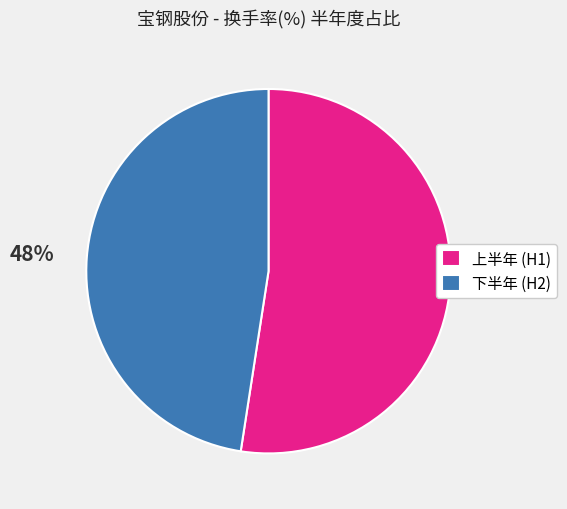

What is the ratio of the value at 下半年 (H2) to the value at 上半年 (H1)?

0.9